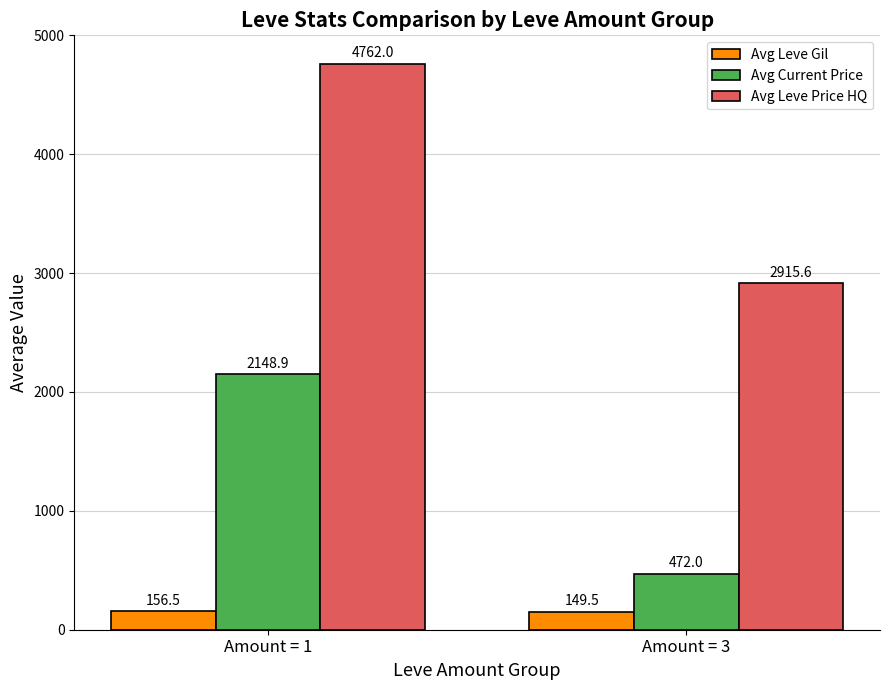

Read the Avg Leve Price HQ value at Amount = 3.

2915.6